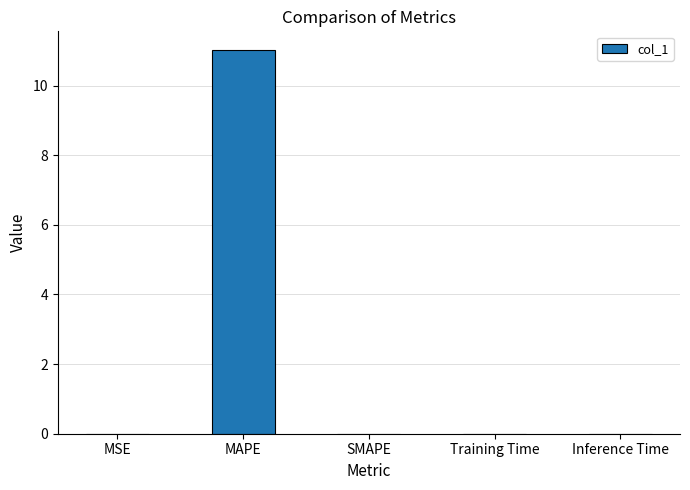

What is the greatest value displayed?

11.0